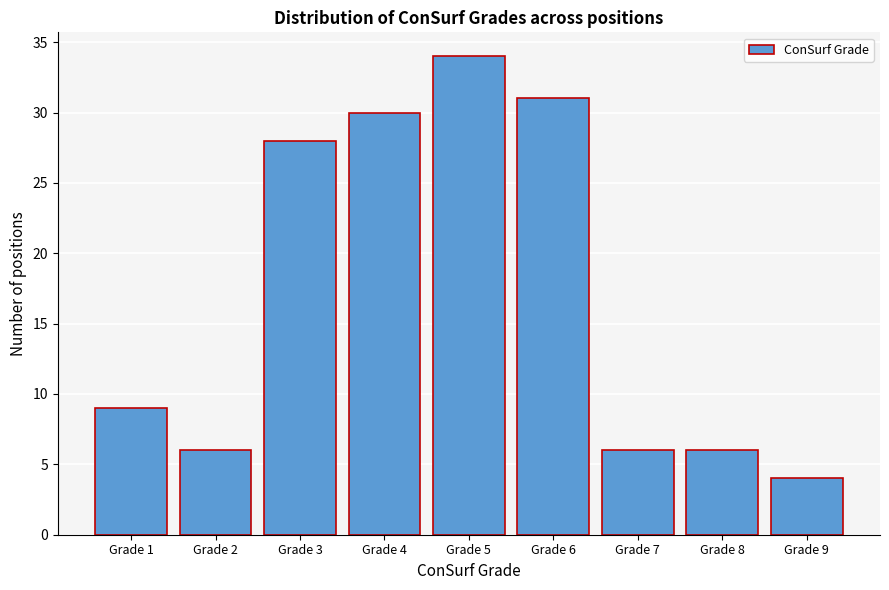

Reading right to left, extract all data points from this chart.

4	6	6	31	34	30	28	6	9